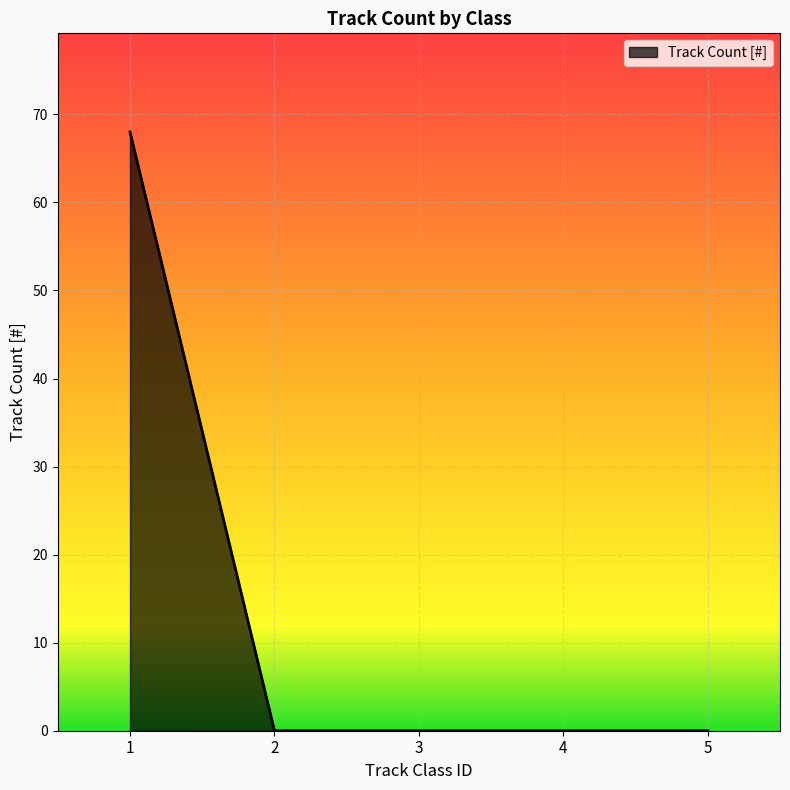

Does the chart display data point markers on the line(s)?

No